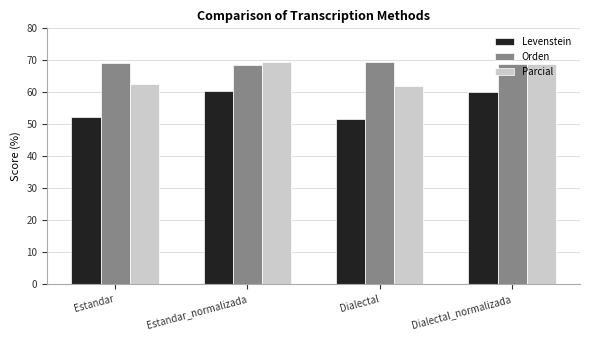

Which series changed the most between Estandar and Dialectal_normalizada?

Levenstein